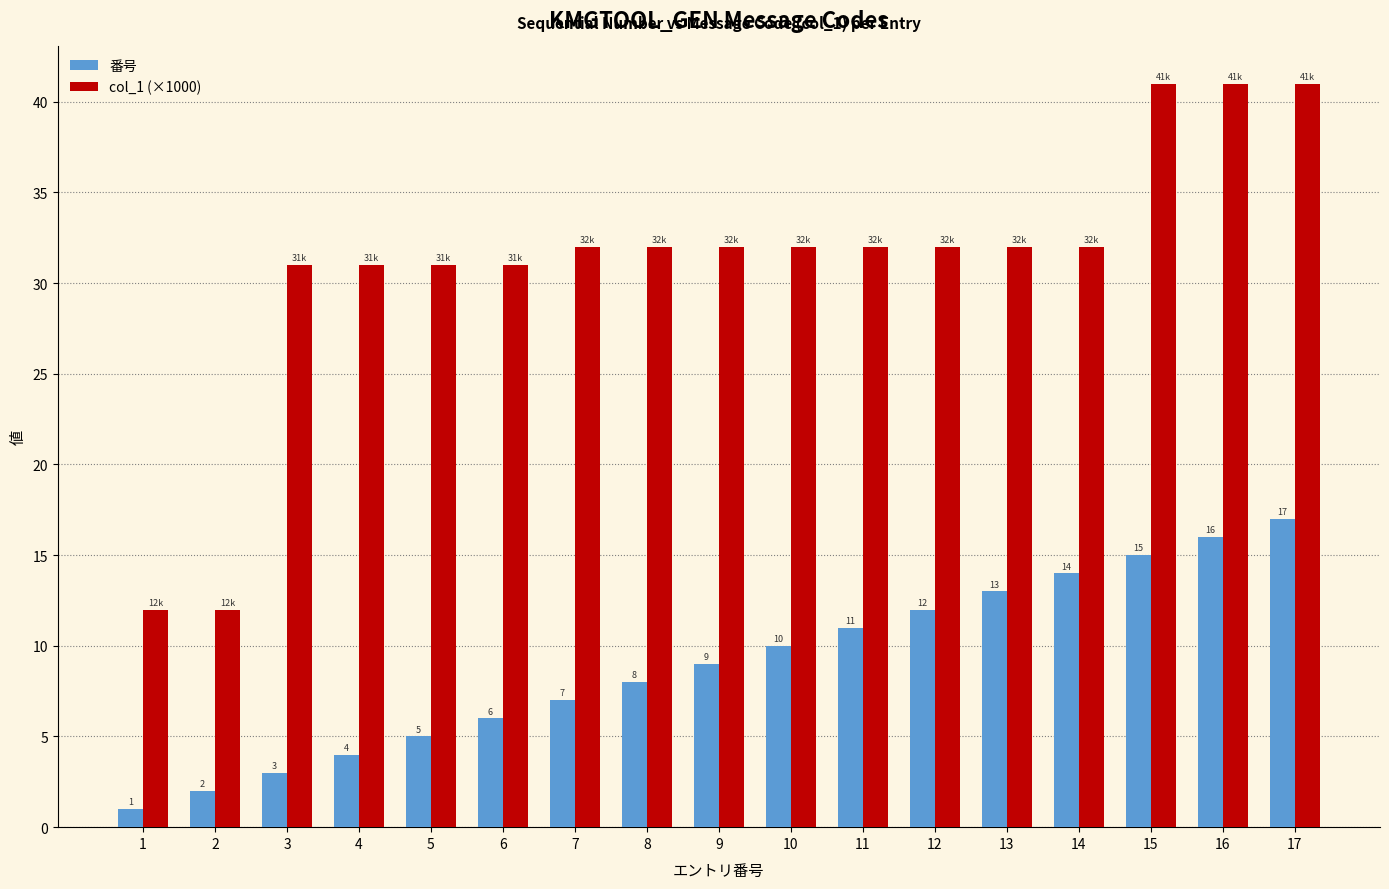

At which label does 番号 reach its peak?

17